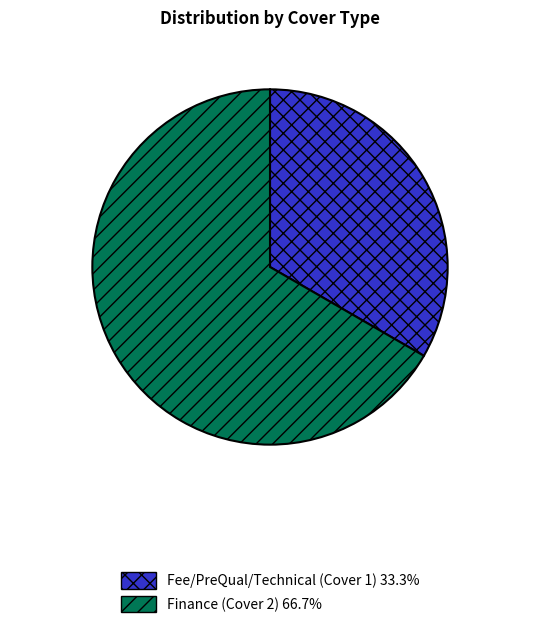

Is the sum of Fee/PreQual/Technical (Cover 1) and Finance (Cover 2) greater than half?

Yes